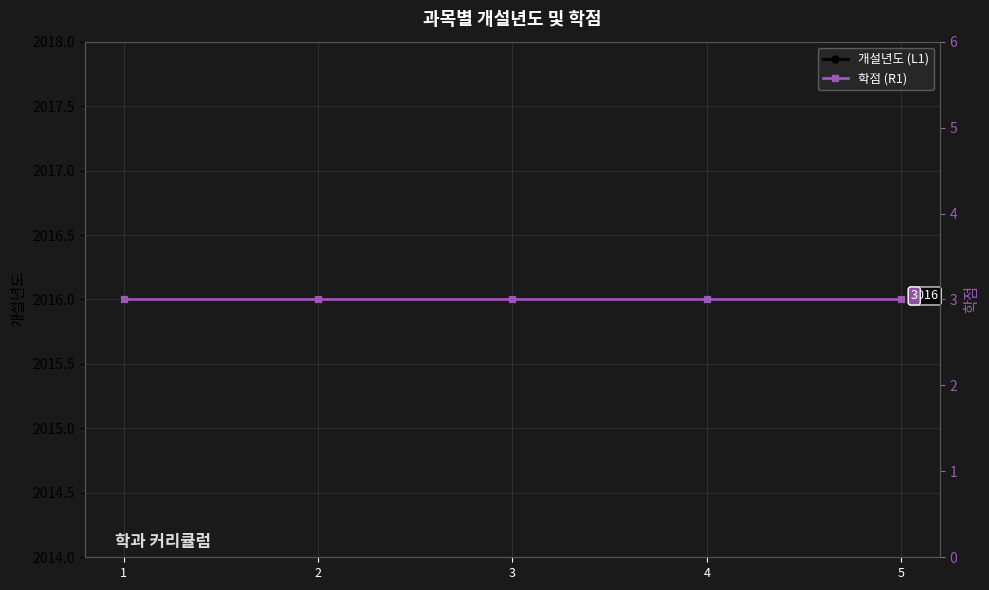

The value of 개설년도 (L1) at 5 is 3140. True or false?

False